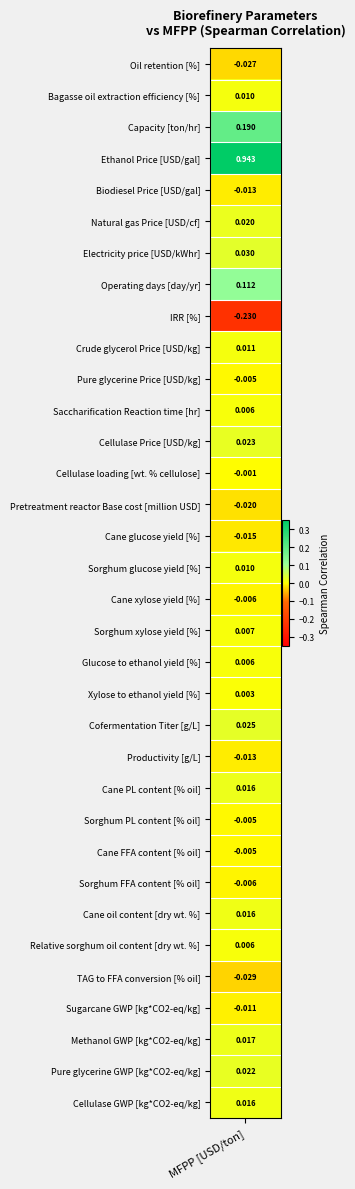

Where does the data first go above 0?

Bagasse oil extraction efficiency [%]